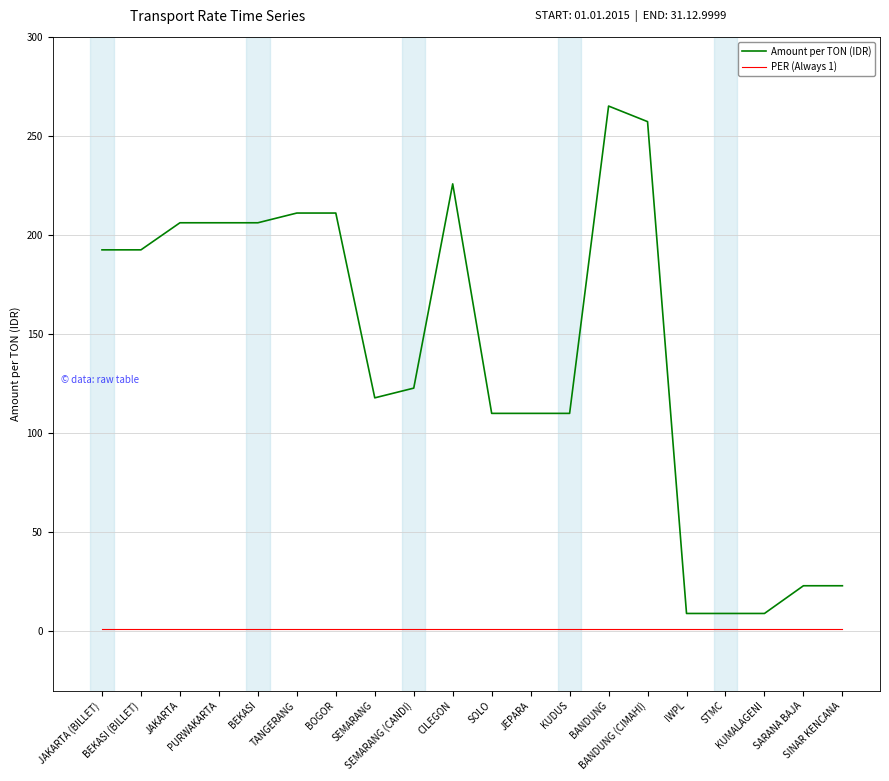

At which category is the sum across all series the highest?

BANDUNG